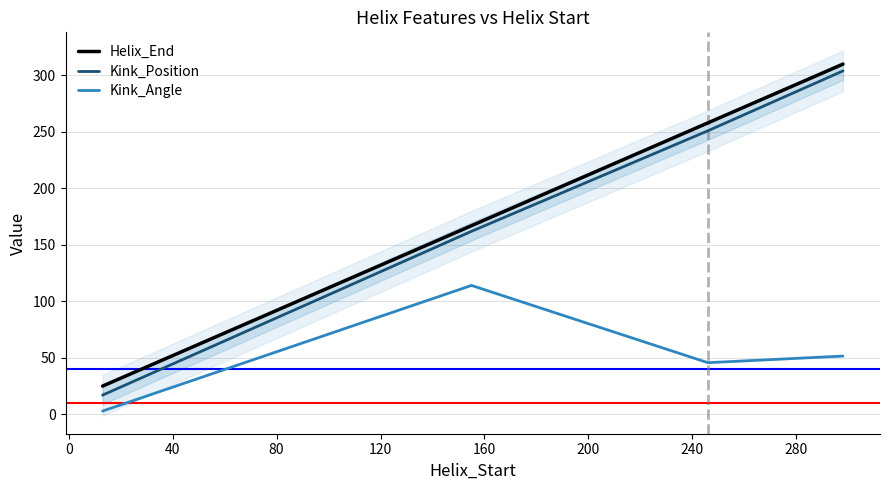

Count the Kink_Position values in the range 162 to 304.

3